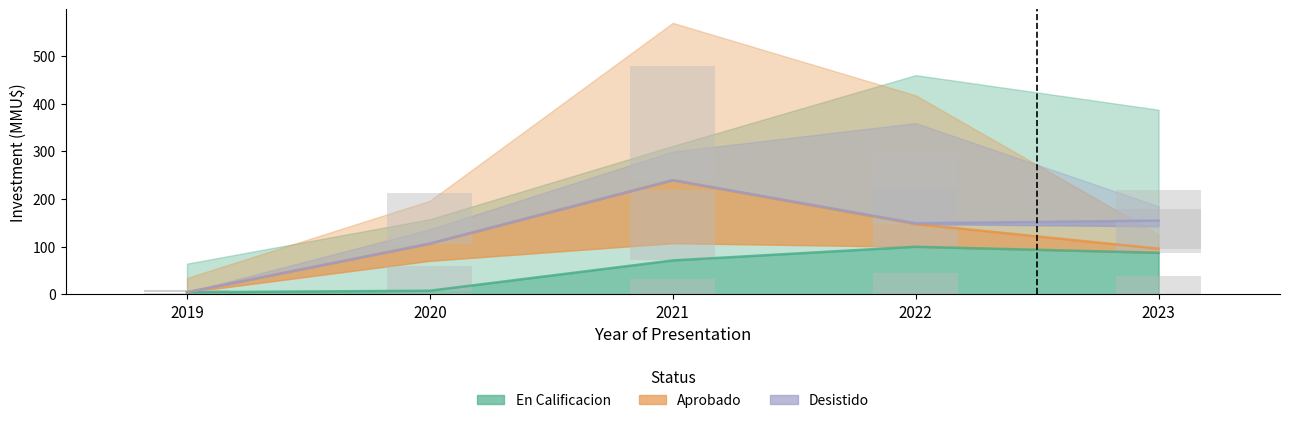

Rank the series by their maximum value, from lowest to highest.

En Calificacion, Aprobado, Desistido